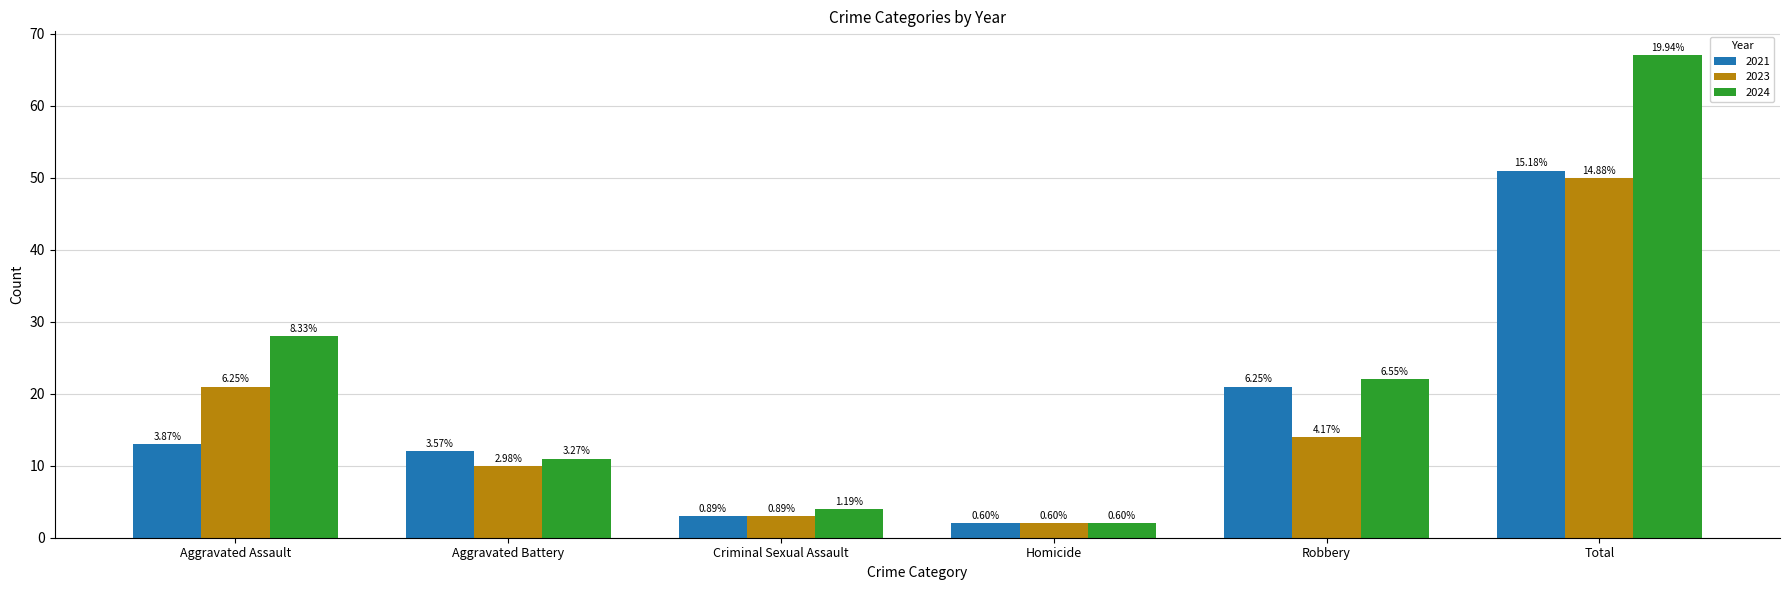

What is the difference between the 2023 values at Aggravated Assault and Total?

29